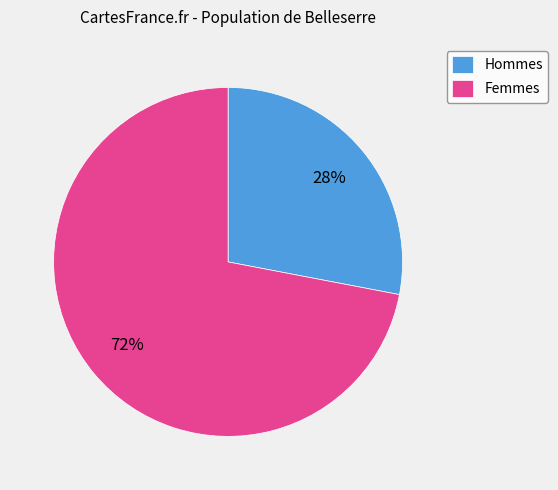

Do Hommes and Femmes together represent more than half of the pie?

Yes